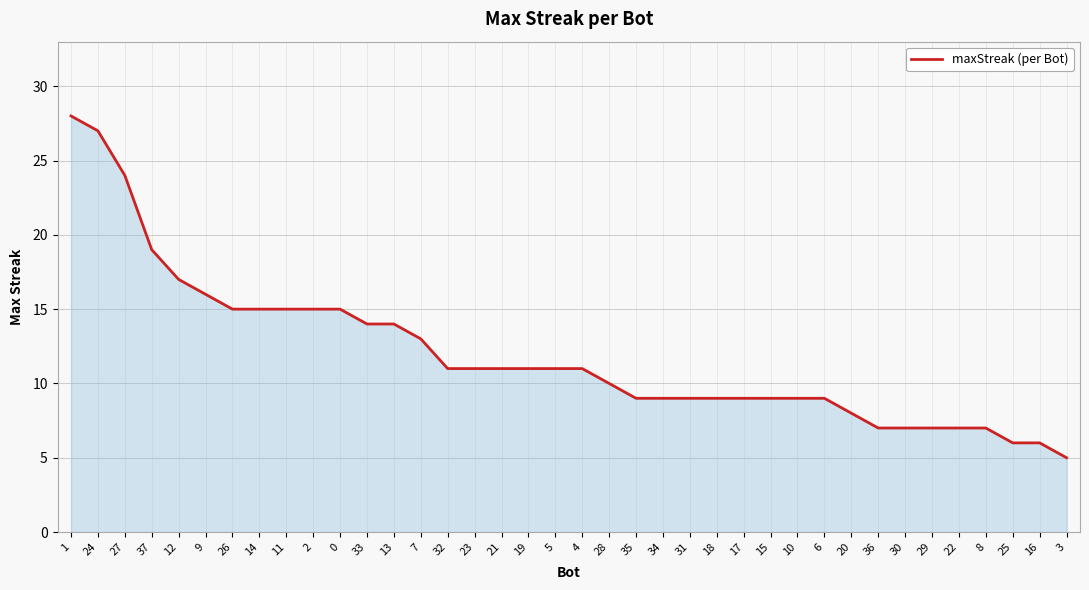

Reading right to left, what are all the values shown in this chart?

3=5	16=6	25=6	8=7	22=7	29=7	30=7	36=7	20=8	6=9	10=9	15=9	17=9	18=9	31=9	34=9	35=9	28=10	4=11	5=11	19=11	21=11	23=11	32=11	7=13	13=14	33=14	0=15	2=15	11=15	14=15	26=15	9=16	12=17	37=19	27=24	24=27	1=28